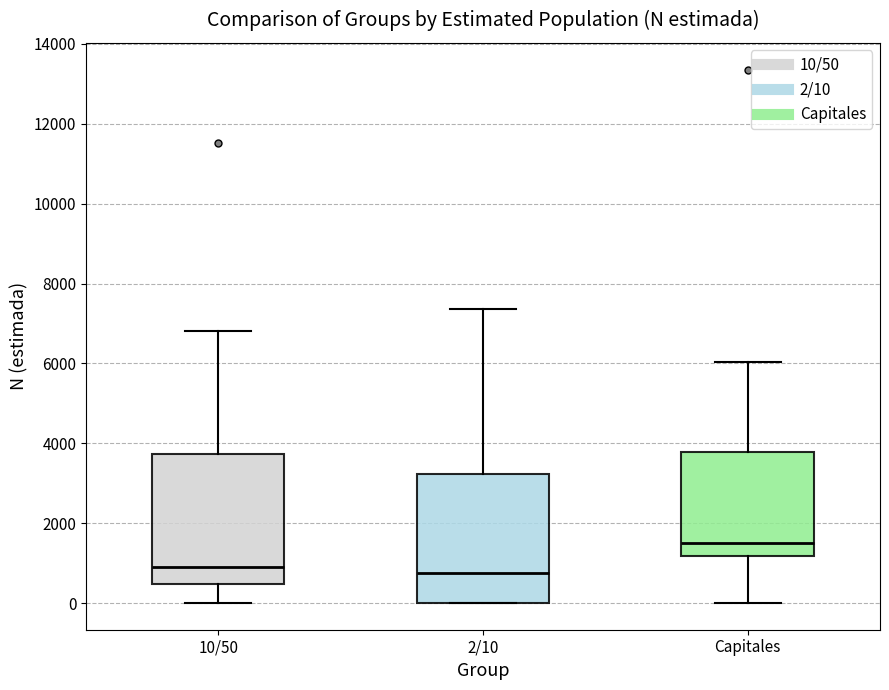

Reading left to right, read every box against the y-axis: the position of its median line, the range the box covers, and the ends of its whiskers. The values are not printed on the chart, so give them approximately, as read against the axis.

10/50: median 800, box 400 to 3800, whiskers 0 to 6800
2/10: median 800, box 0 to 3200, whiskers 0 to 7400
Capitales: median 1600, box 1200 to 3800, whiskers 0 to 6000